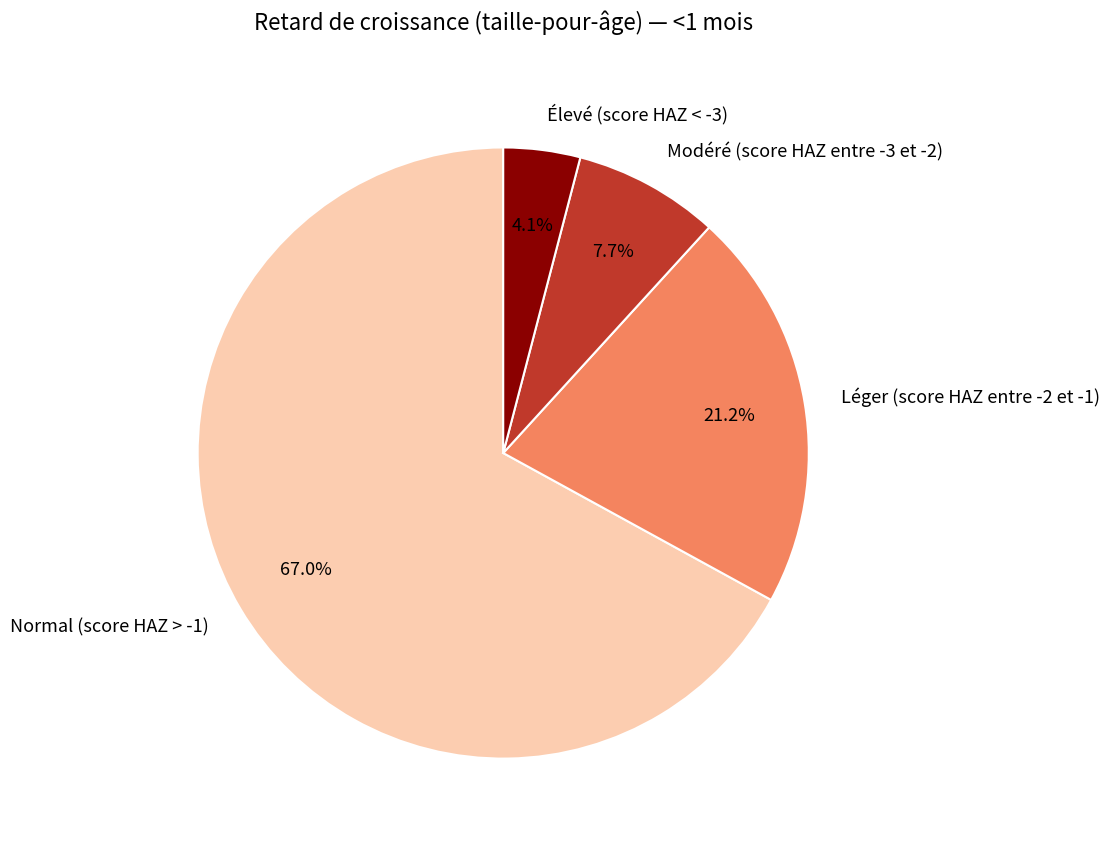

Is it true that Élevé (score HAZ < -3) is 4% of the pie?

True